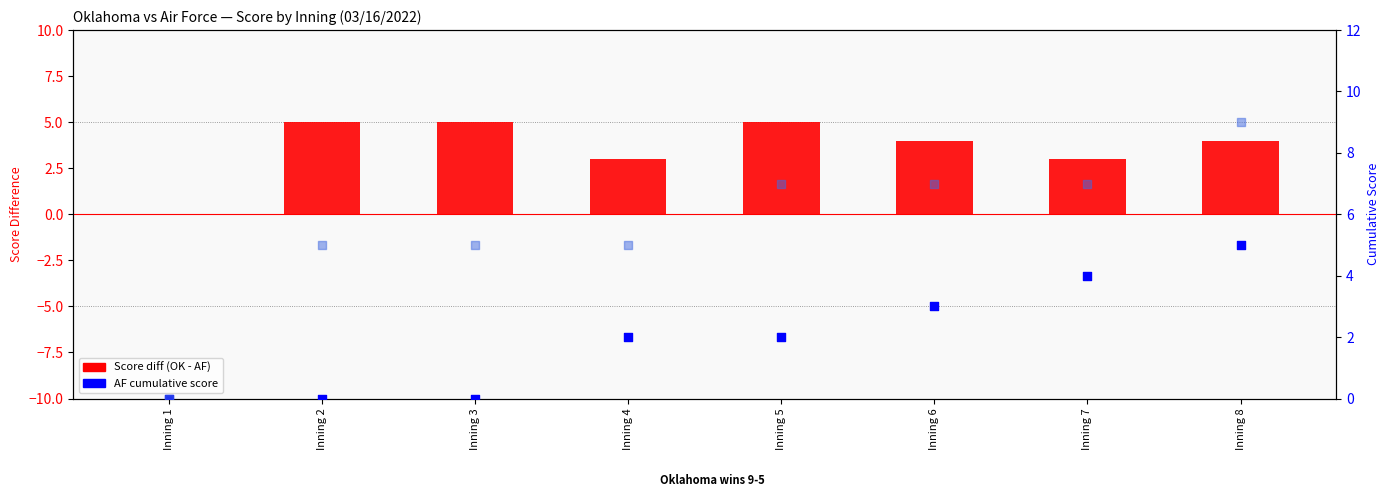

Which series contains the highest Y value?

Oklahoma cumulative score